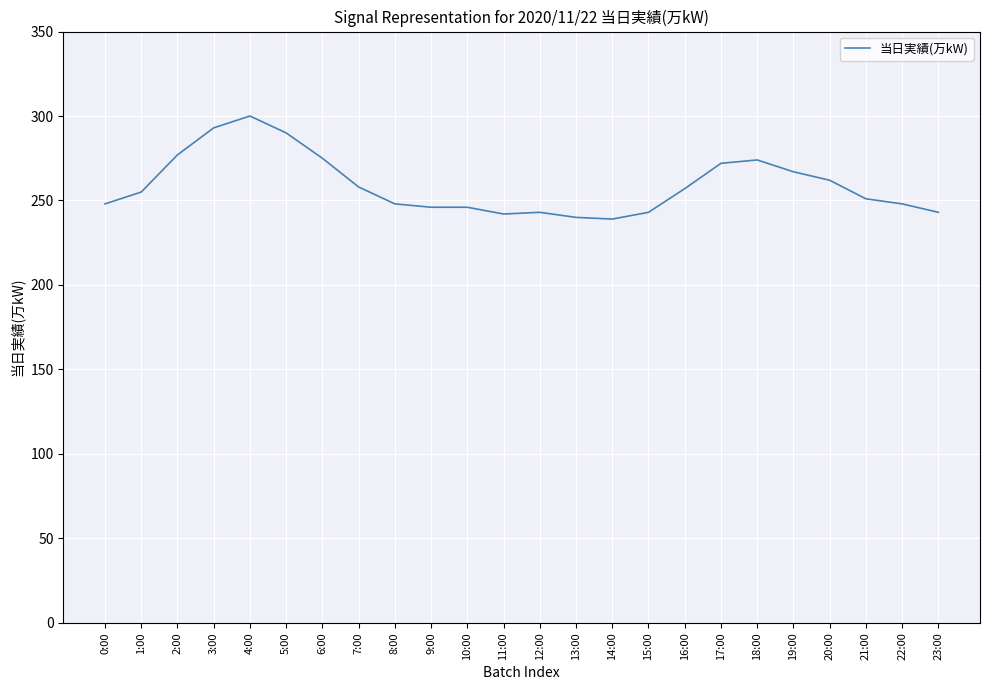

True or false: the data shows 70 at 7:00.

False